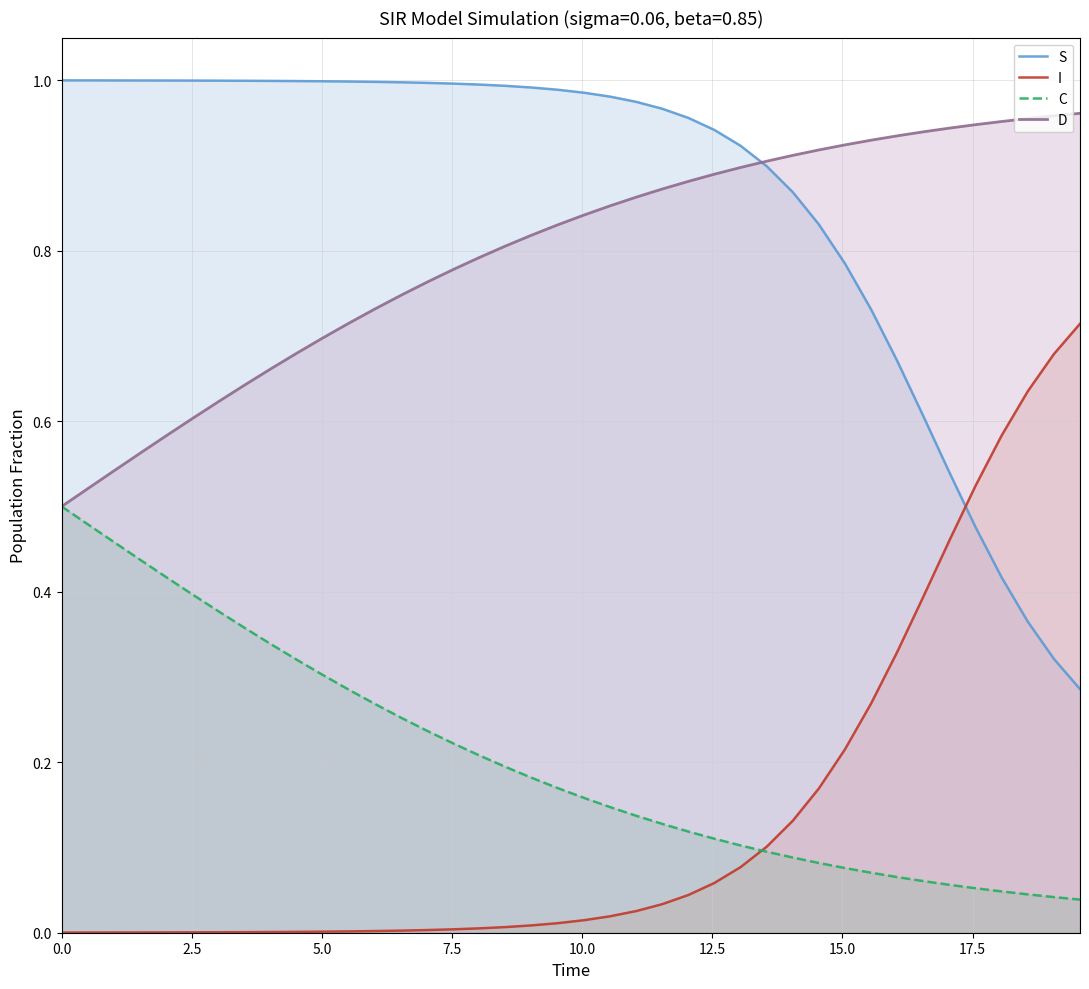

Count the number of data series in this chart.

4